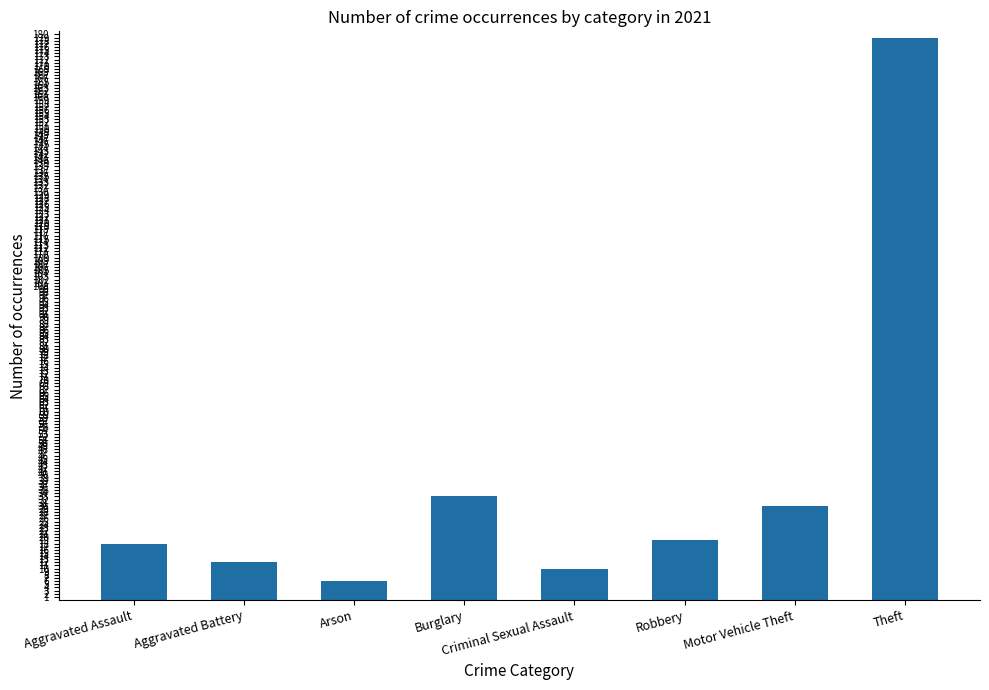

Where is the data nearest to the value 92?

Burglary